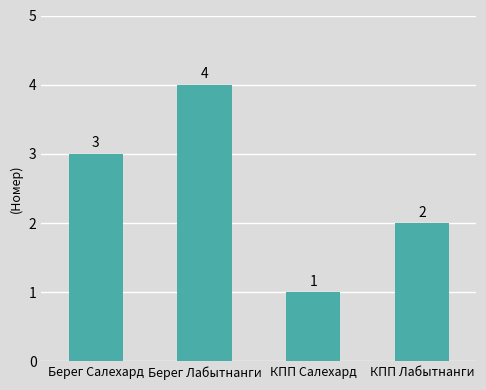

Where is the data nearest to the value 2?

КПП Лабытнанги